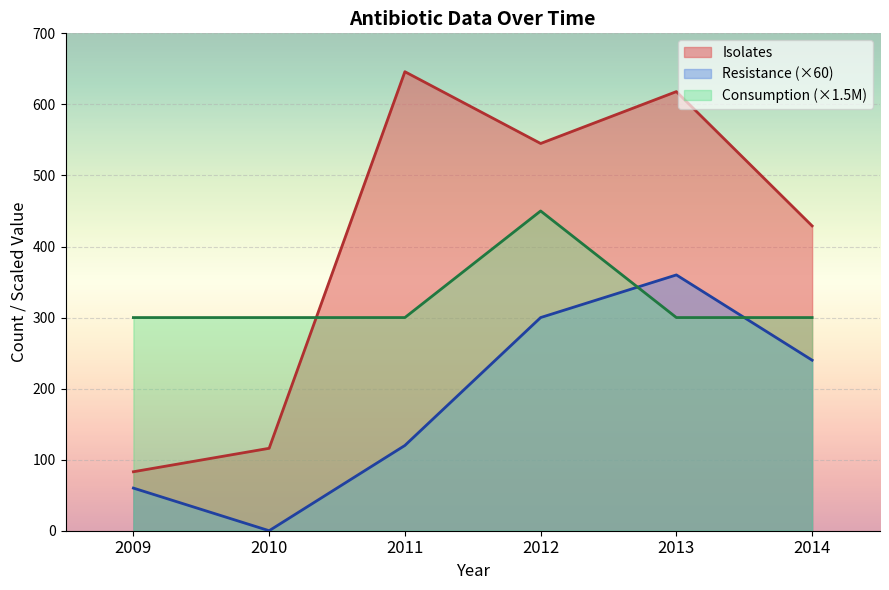

The Resistance series shows 0.0 at 2010. True or false?

True